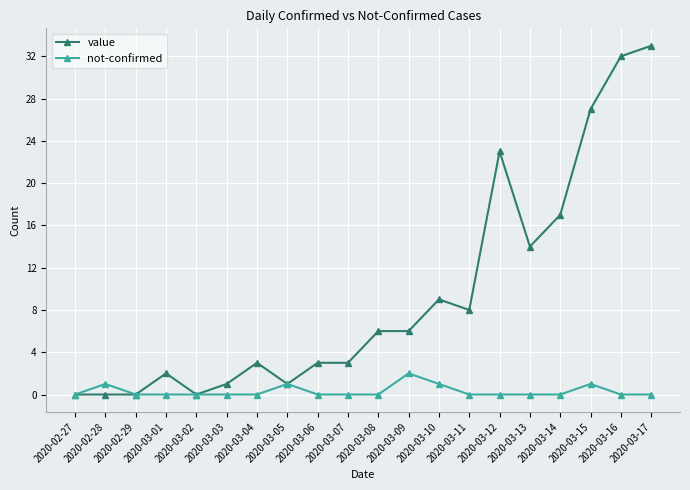

Rank the series by their maximum value, from highest to lowest.

value, not-confirmed